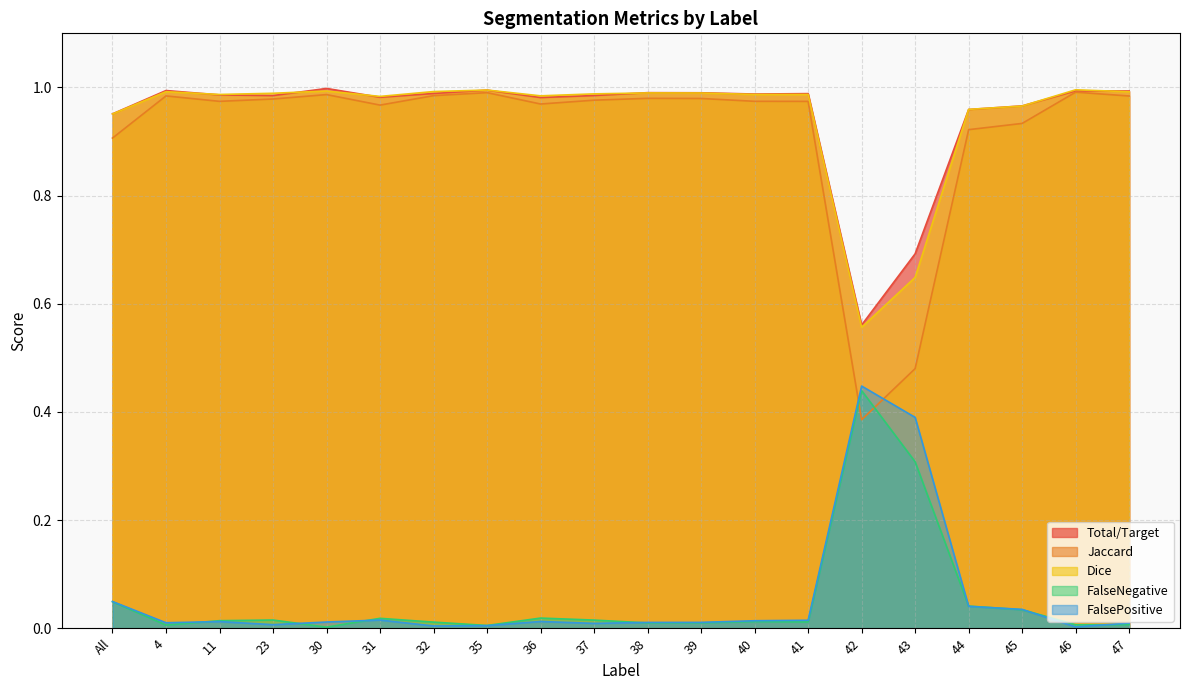

Is it true that FalseNegative equals 0.0 at 4?

True